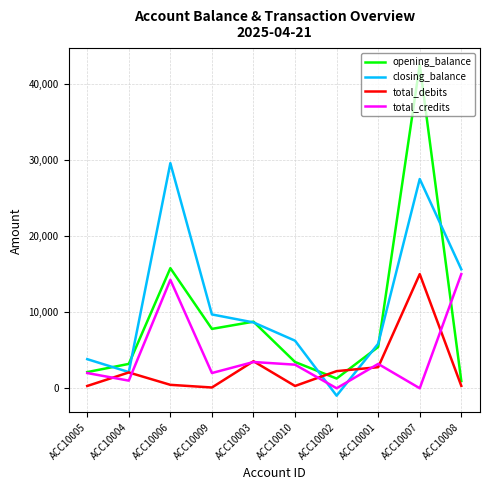

At which category is the sum across all series the highest?

ACC10007